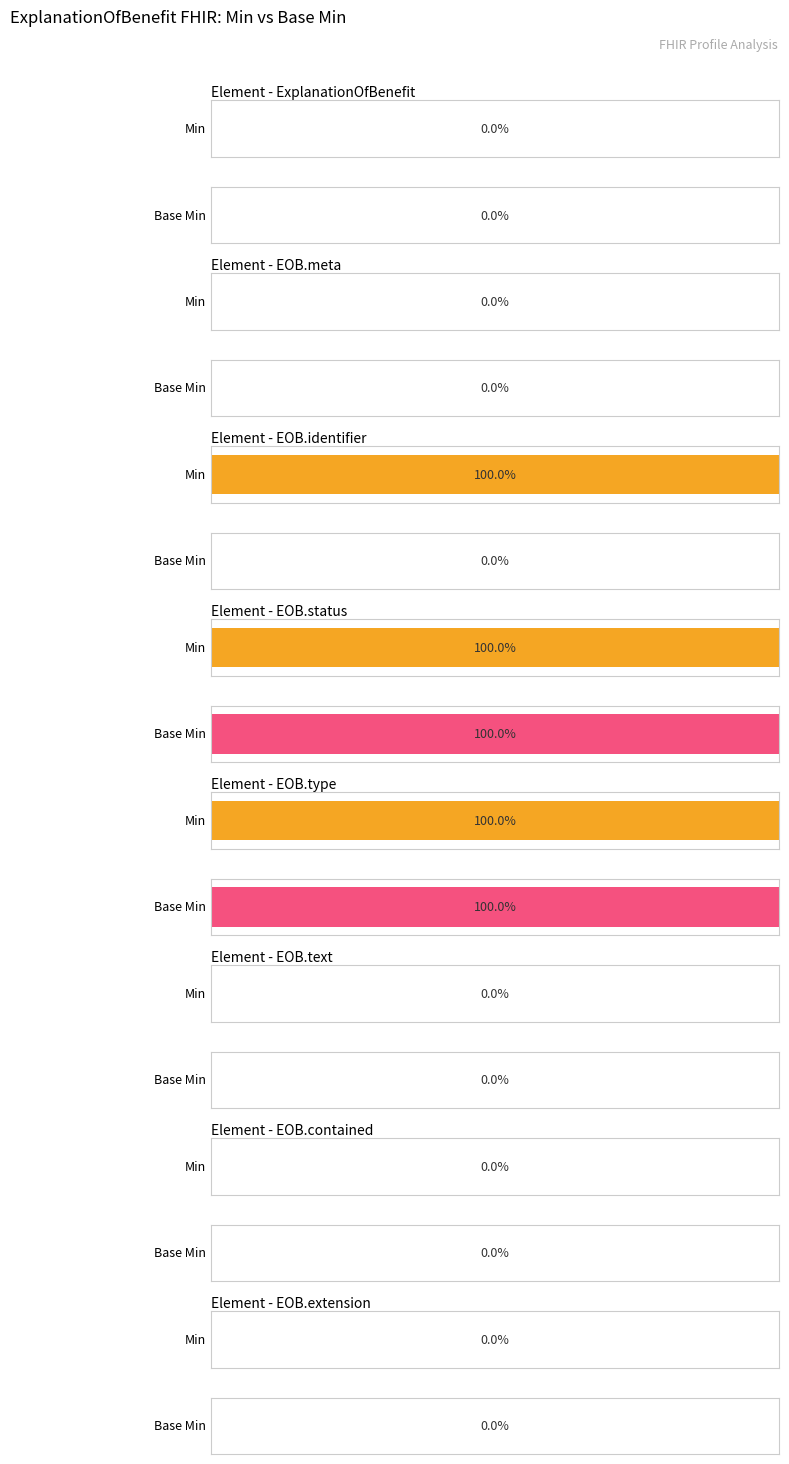

Reading left to right, transcribe all the data shown in this chart.

Min: 0=0	1=0	2=1	3=1	4=1	5=0	6=0	7=0
Base Min: 0=0	1=0	2=0	3=1	4=1	5=0	6=0	7=0